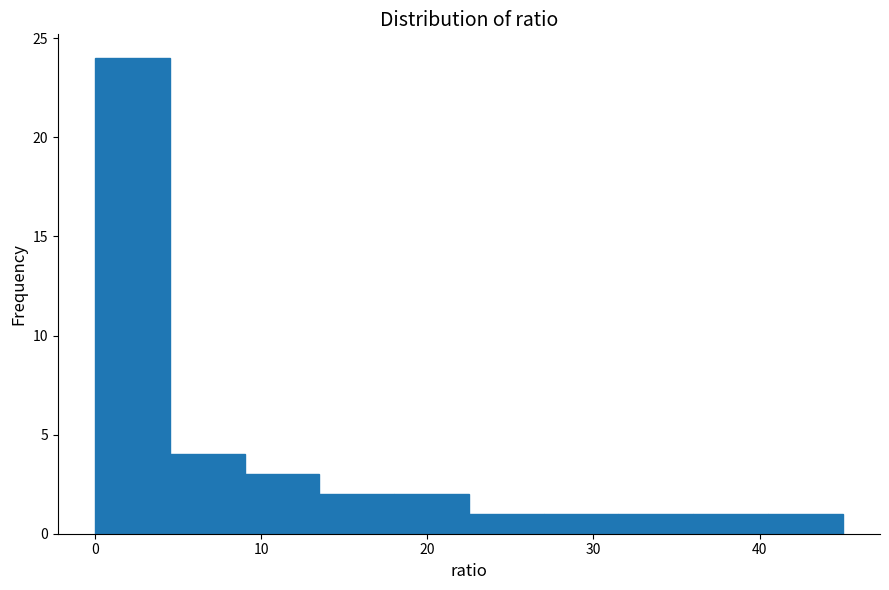

Reading left to right, list every bar in this chart as the range it spans on the x-axis followed by its height. Neither the bar edges nor the heights are printed on the chart, so give them approximately, as read against the axes.

0.0 to 4.5: 24
4.5 to 9.0: 4
9.0 to 13.5: 3
13.5 to 18.0: 2
18.0 to 22.5: 2
22.5 to 27.0: 1
27.0 to 31.5: 1
31.5 to 36.0: 1
36.0 to 40.5: 1
40.5 to 45.0: 1